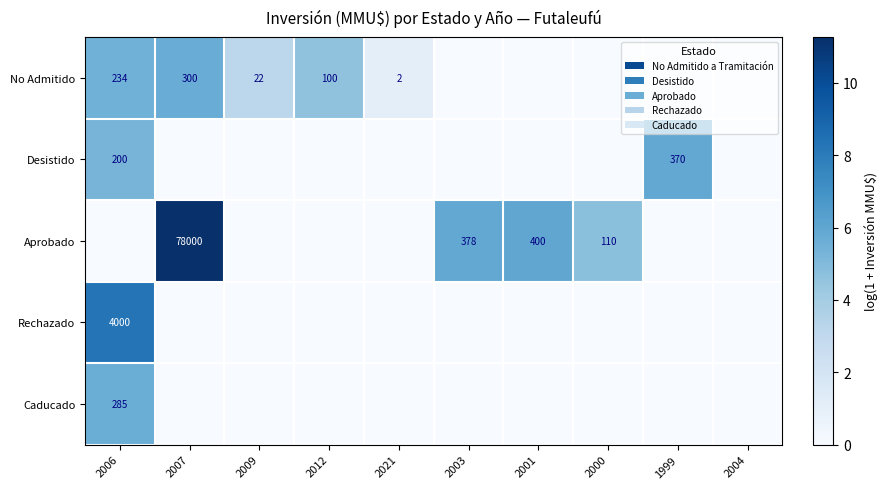

What is the sum of the Aprobado values at 2003 and 2000?

488